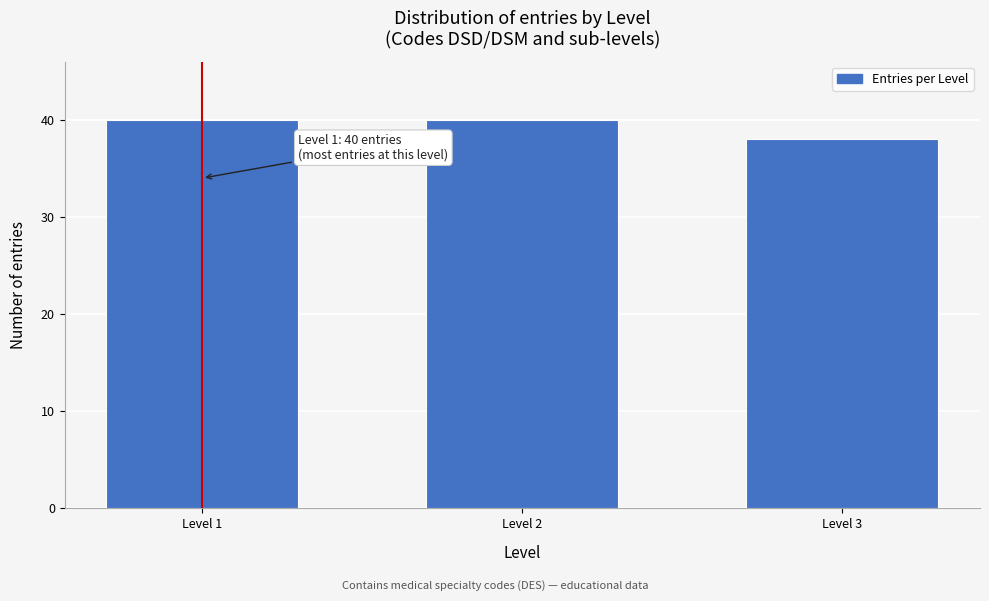

Reading left to right, transcribe all the data shown in this chart.

Level 1=40	Level 2=40	Level 3=38